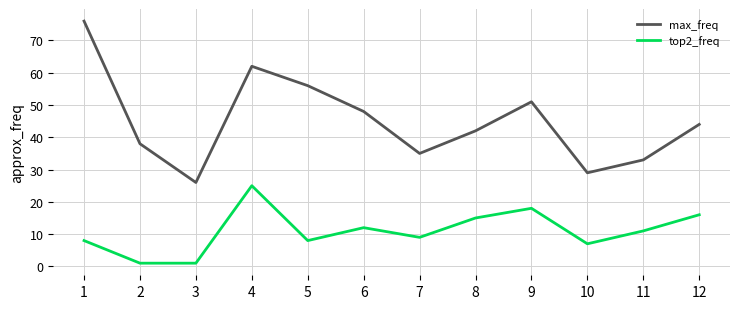

True or false: max_freq and top2_freq intersect in this chart.

False